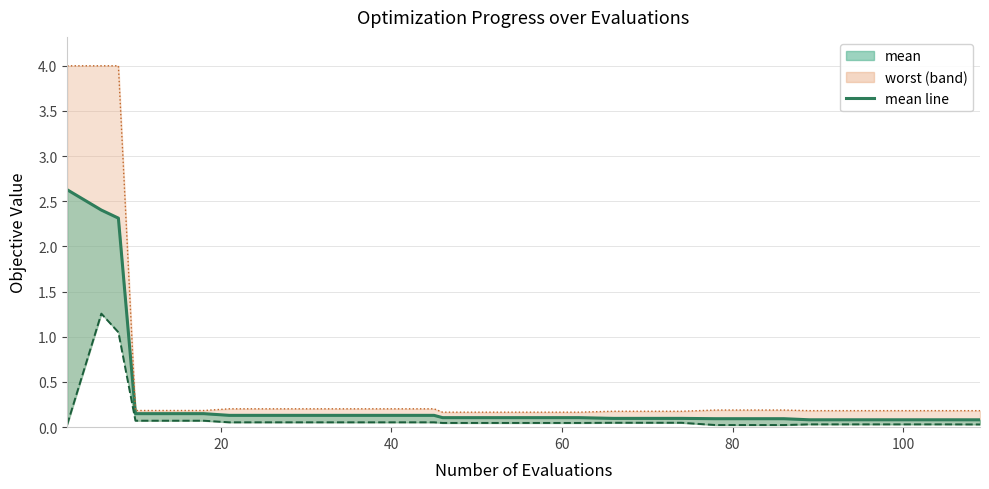

What is the value of the 4th point from the left?

0.1